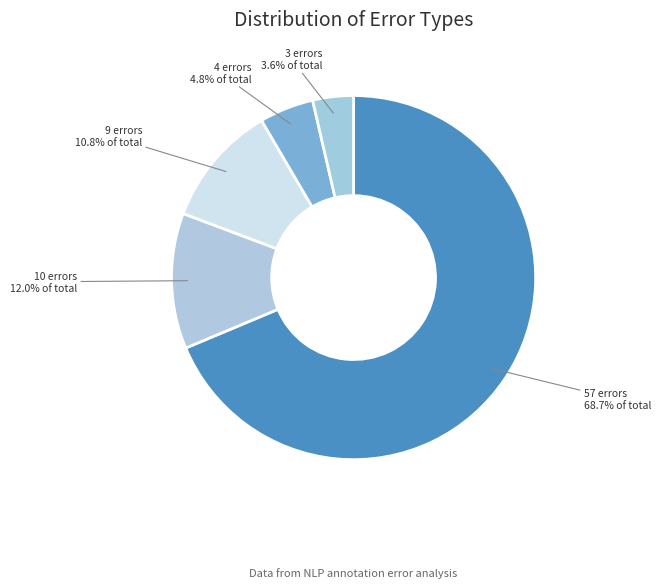

How many segments does this pie chart have?

5